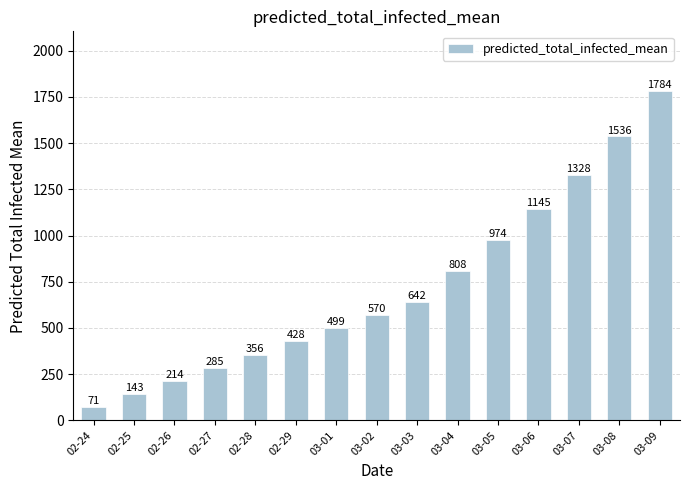

Approximately how many times larger is the value at 02-27 compared to 02-25?

2.0